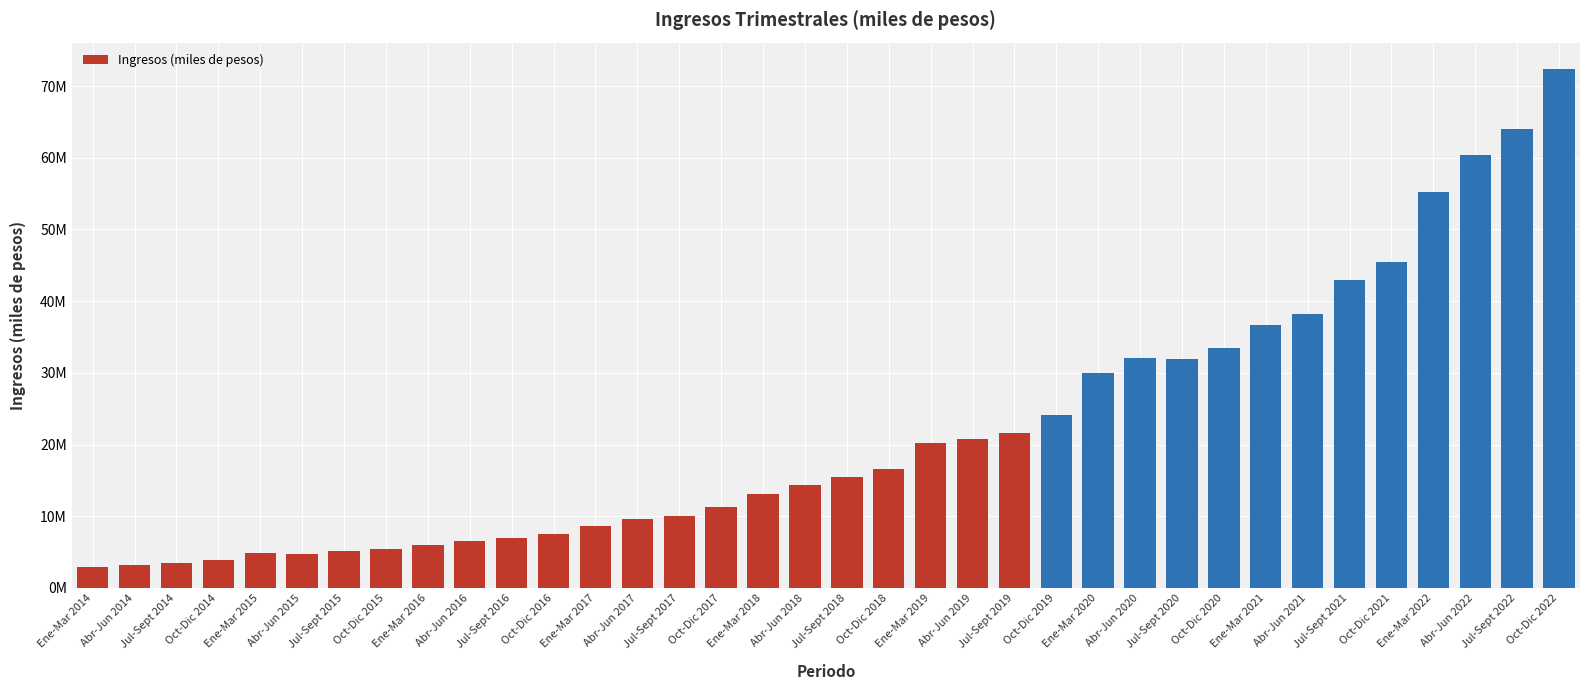

What position from the right is Abr-Jun 2019?

15